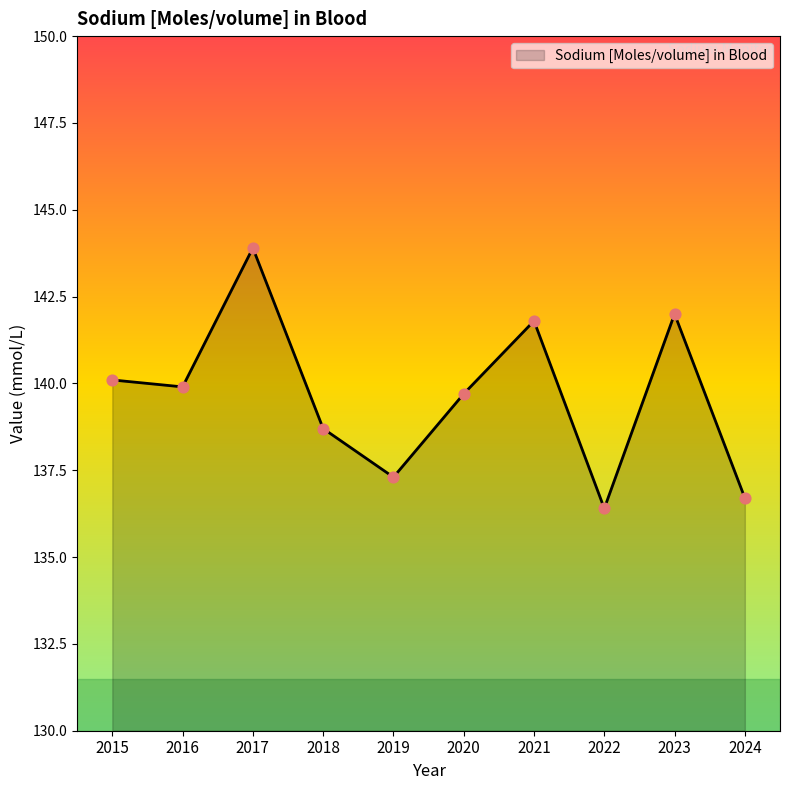

Approximately how many times larger is the value at 2018 compared to 2017?

1.0